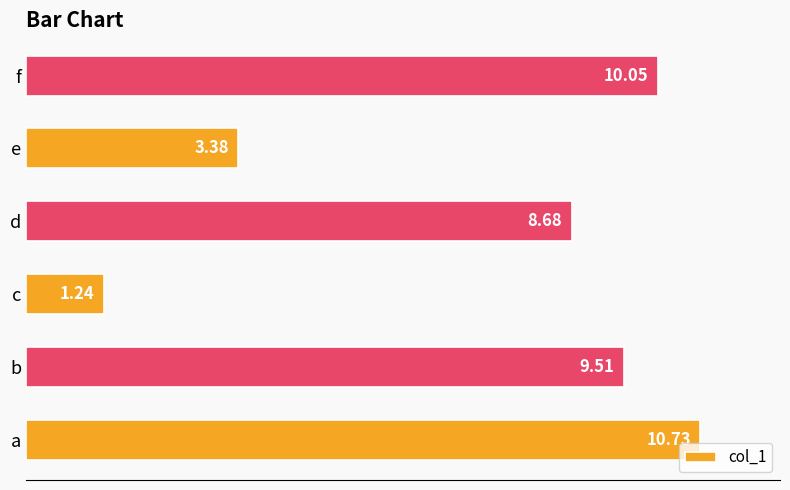

What is the change in value from b to c?

-8.3